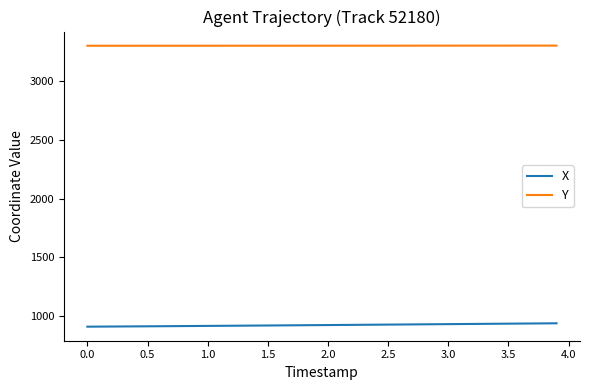

True or false: X and Y intersect in this chart.

False